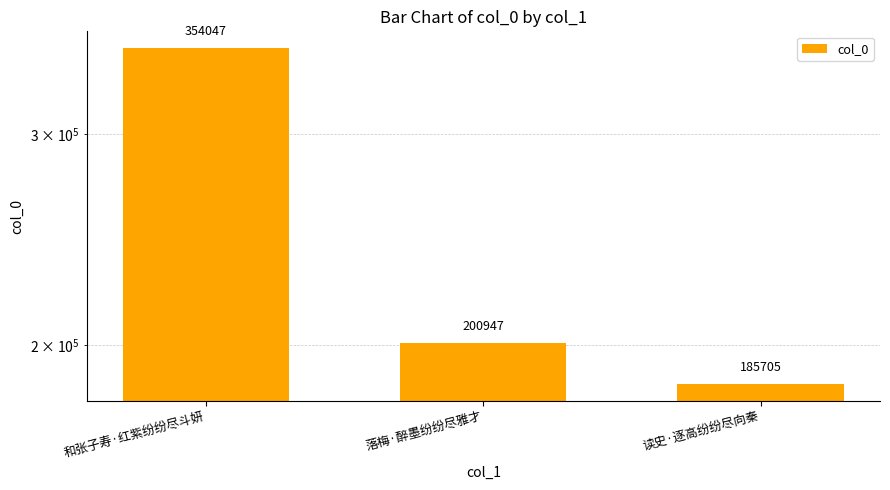

What is the sum of all values?

740699